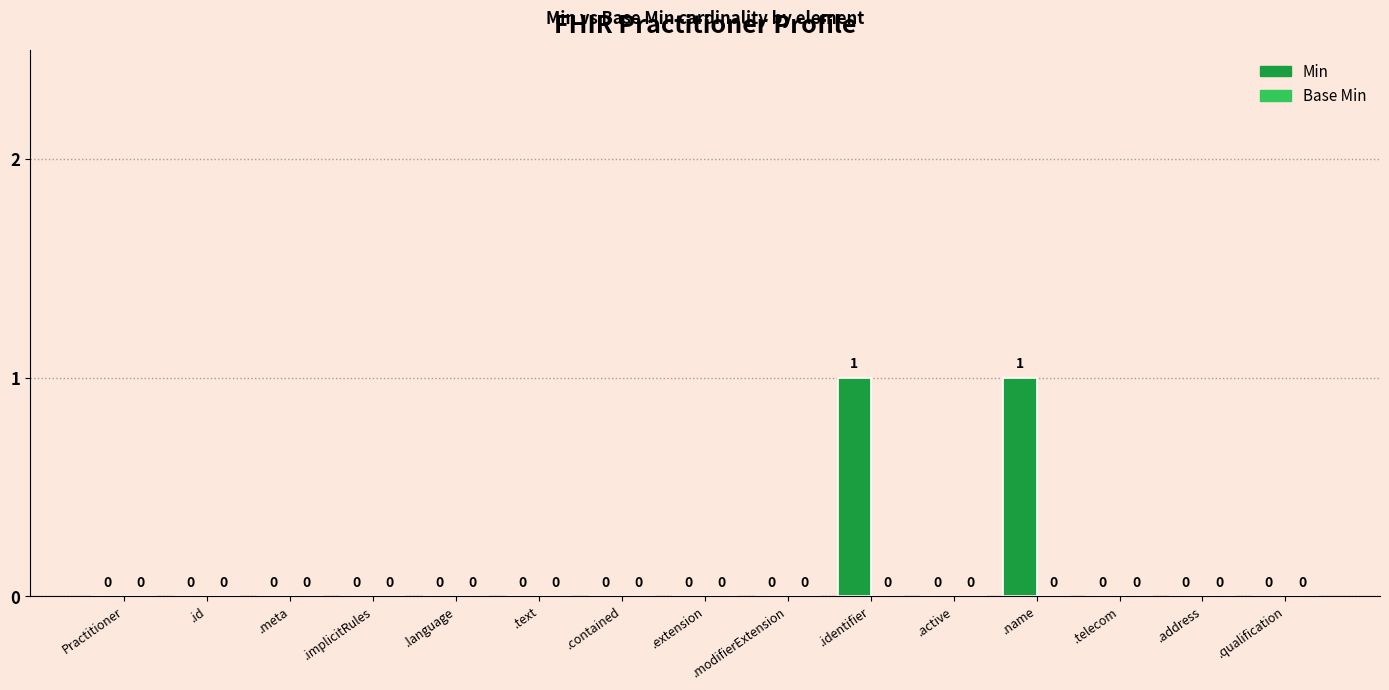

The chart shows a value of 1 at .identifier. True or false?

True